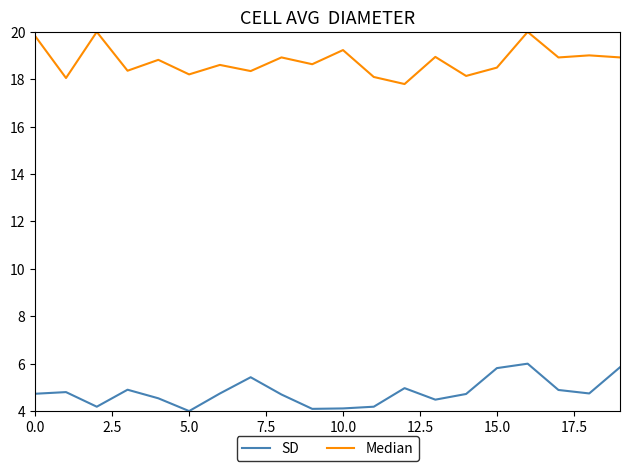

What is the difference between the maximum and minimum values in the SD series?

2.0